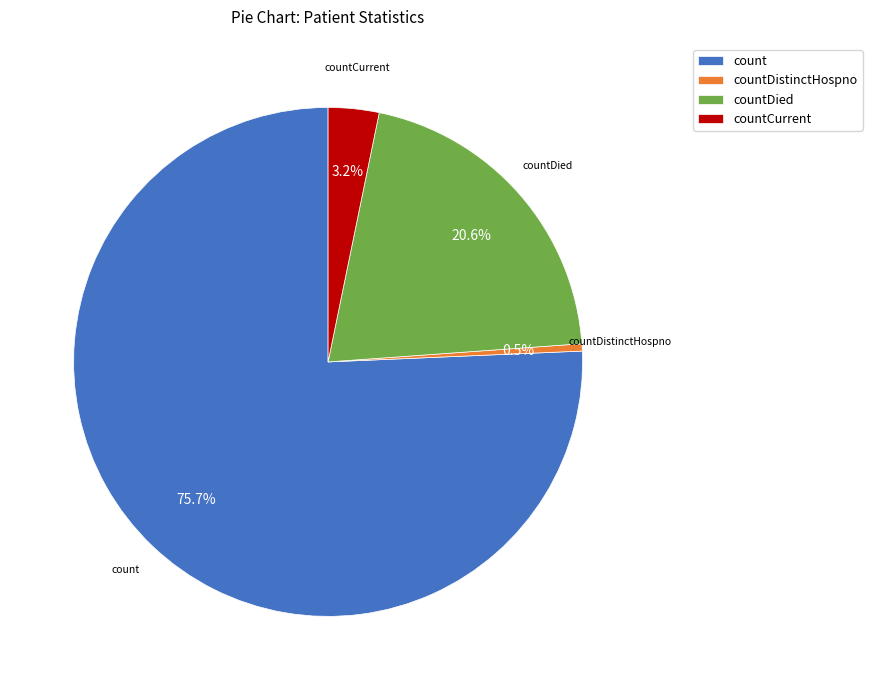

Is there a majority slice in this chart?

Yes